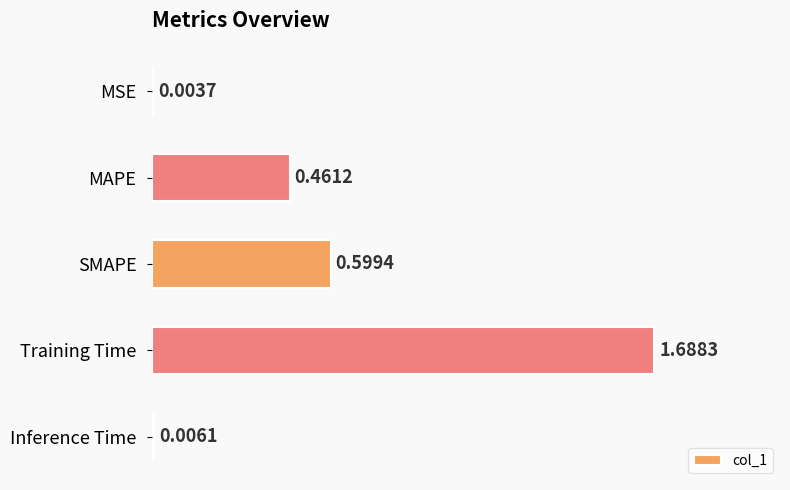

At which category does the chart reach its peak across all series?

Training Time